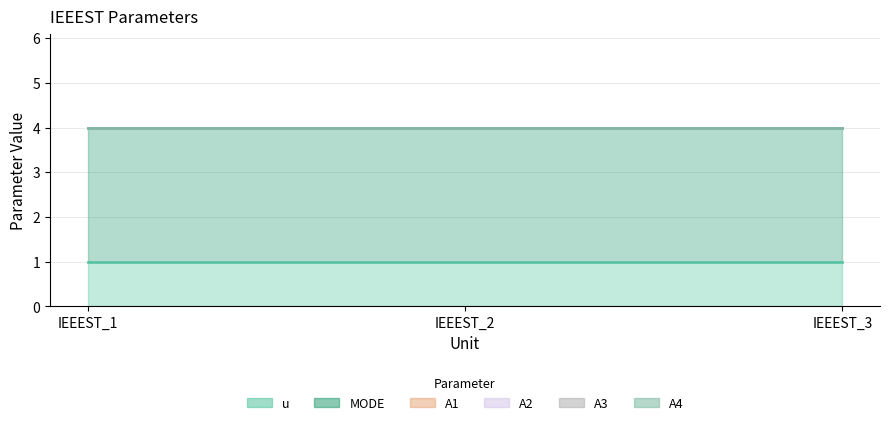

Is the value of A3 at IEEEST_1 greater than the value of A2 at IEEEST_2?

No